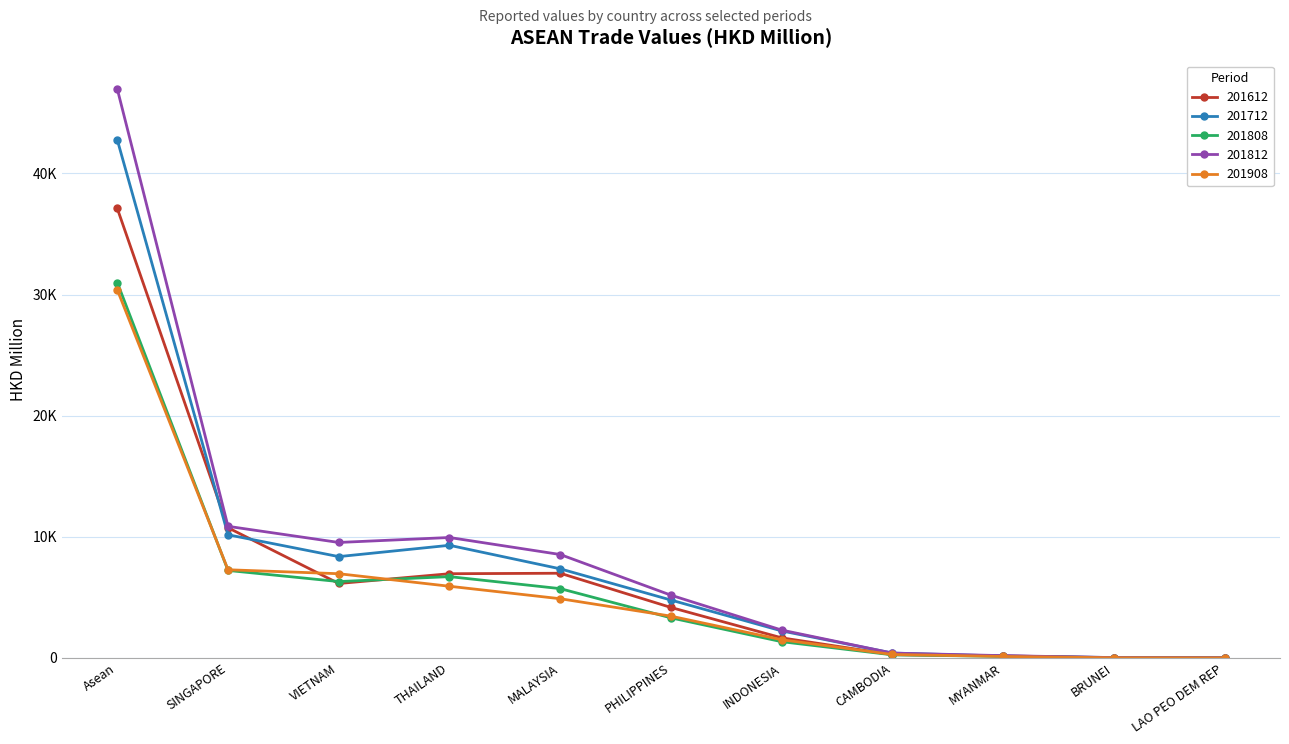

What is the difference between the 201612 values at BRUNEI and VIETNAM?

6128.8